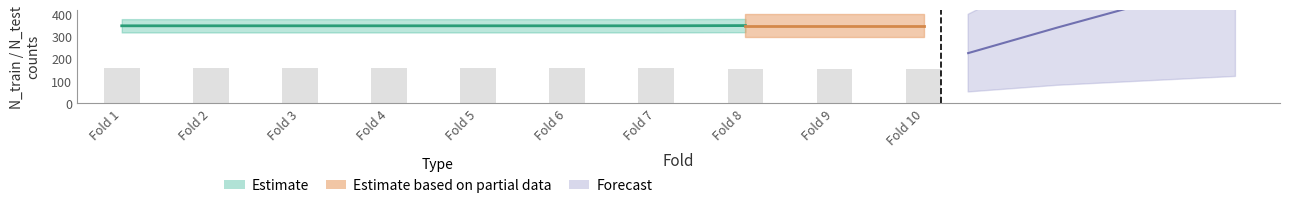

What is the total value across all series at Fold 10?

397